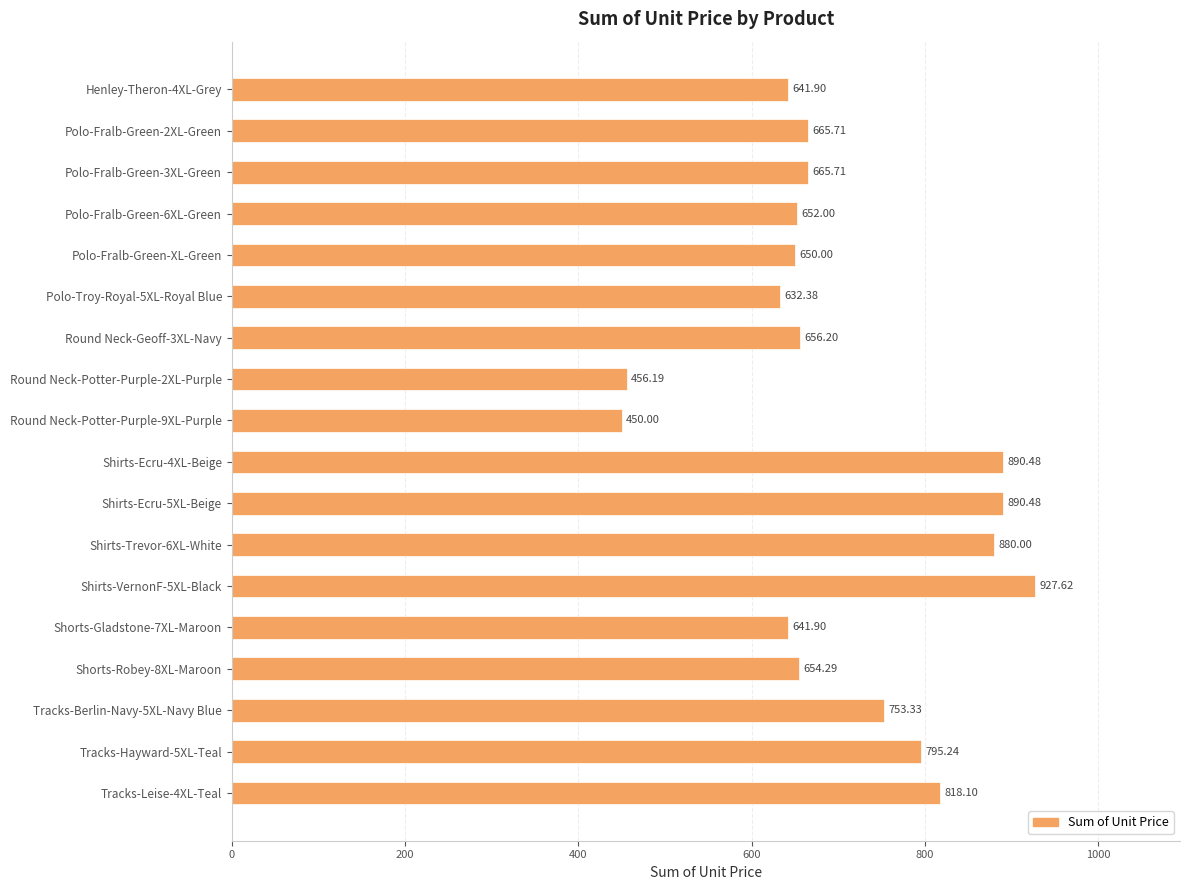

What is the ratio of the value at Henley-Theron-4XL-Grey to the value at Shorts-Gladstone-7XL-Maroon?

1.0